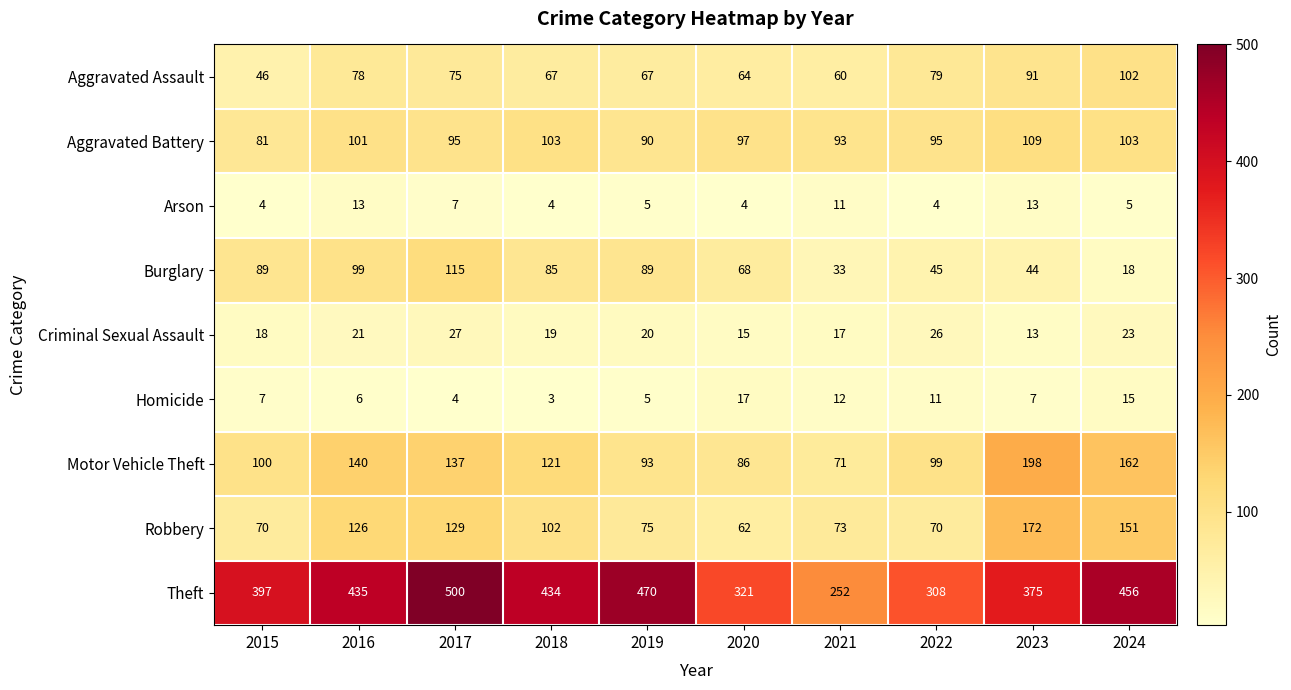

What is the difference between the highest and lowest values at 2019?

465